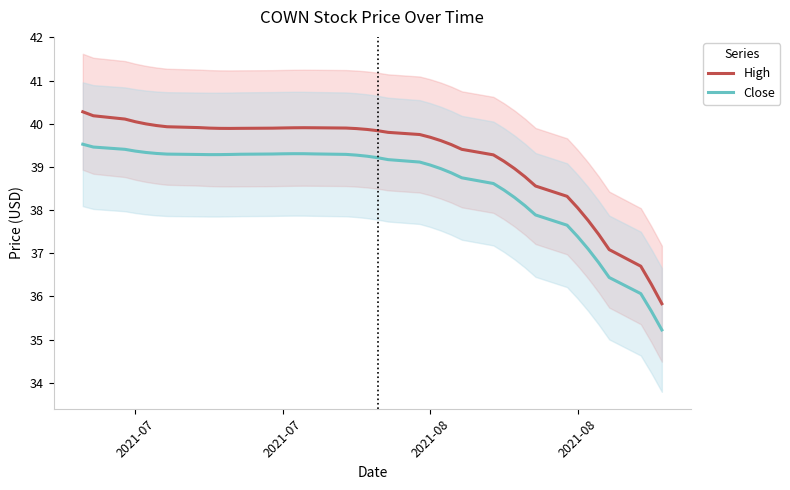

At which label does High reach its peak?

2021-07